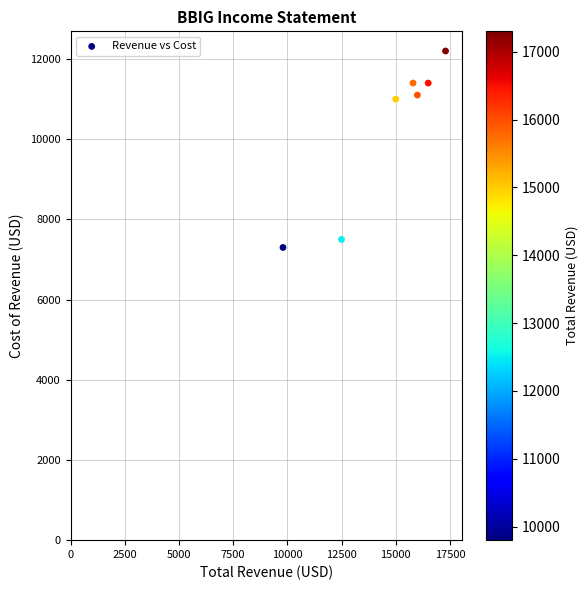

What is the range of Y values (max minus min)?

4900